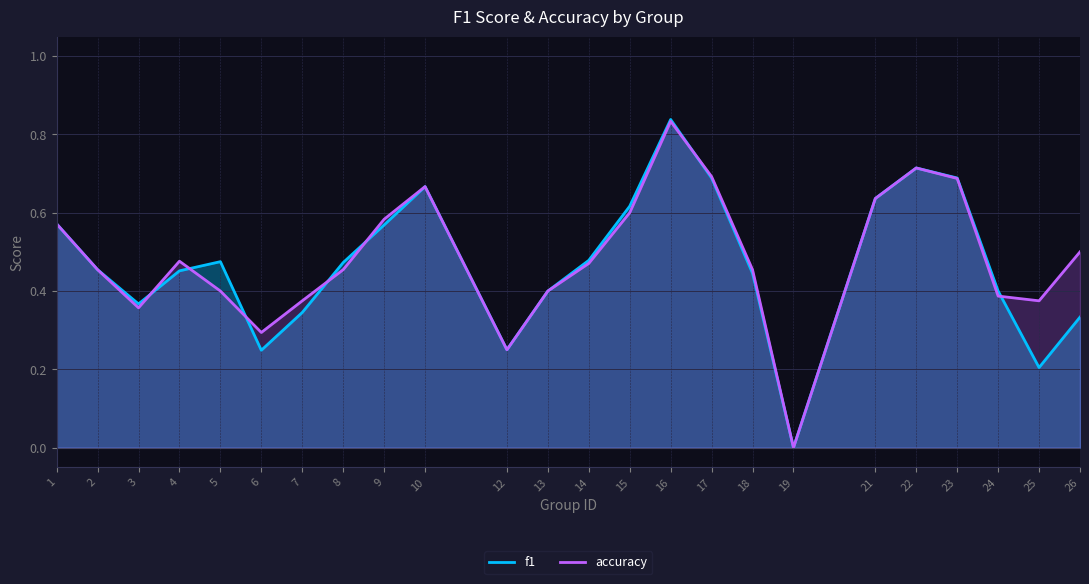

Reading right to left, list all the values displayed in this chart.

f1: 0.3	0.2	0.4	0.7	0.7	0.6	0.0	0.4	0.7	0.8	0.6	0.5	0.4	0.2	0.7	0.6	0.5	0.3	0.2	0.5	0.5	0.4	0.5	0.6
accuracy: 0.5	0.4	0.4	0.7	0.7	0.6	0.0	0.5	0.7	0.8	0.6	0.5	0.4	0.2	0.7	0.6	0.5	0.4	0.3	0.4	0.5	0.4	0.5	0.6